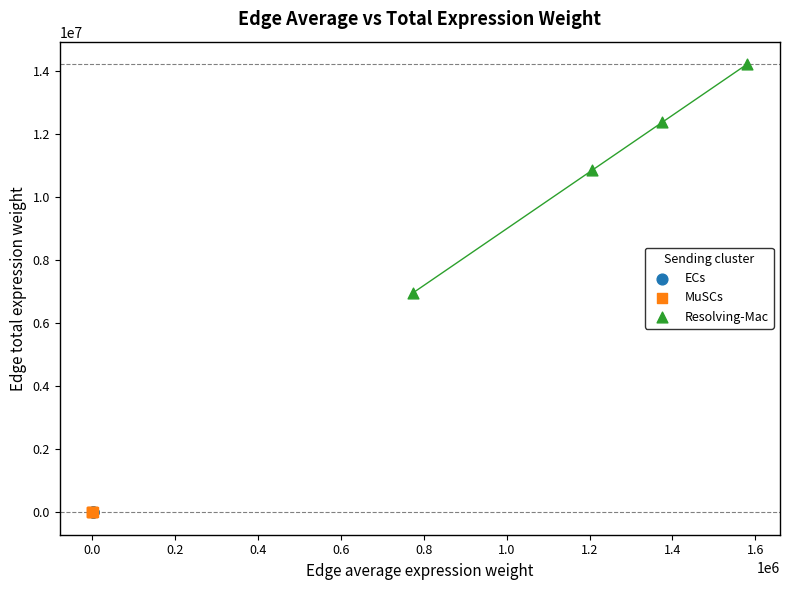

Which series contains the highest Y value?

Resolving-Mac